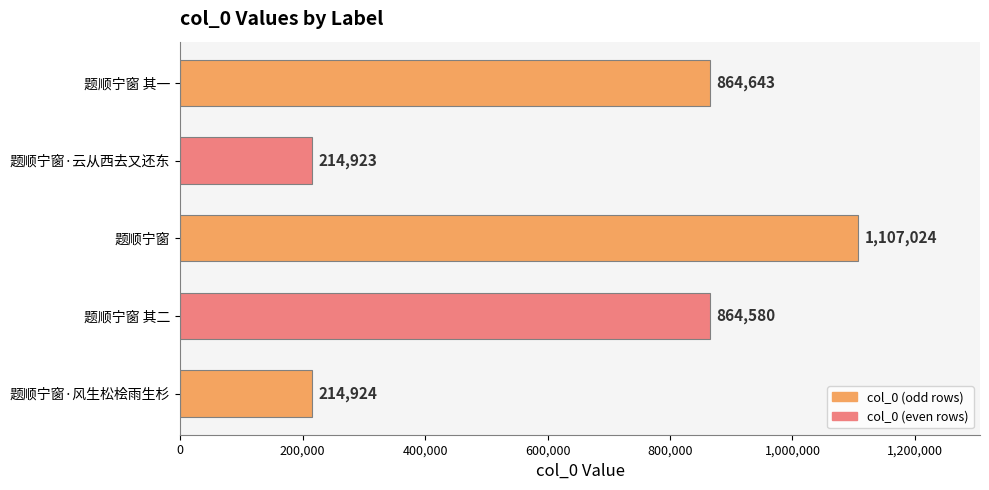

Approximately how many times larger is the value at 题顺宁窗 其二 compared to 题顺宁窗?

0.8